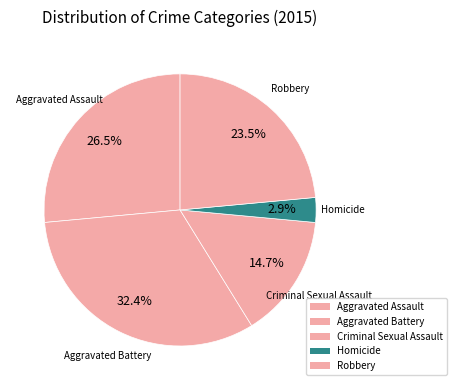

How many slices are in this pie chart?

5